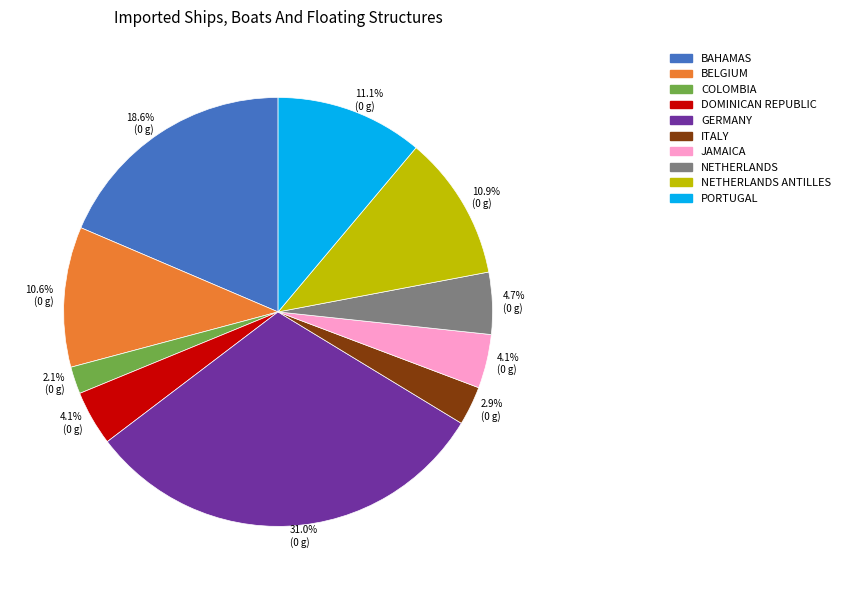

Does any single category account for the majority?

No